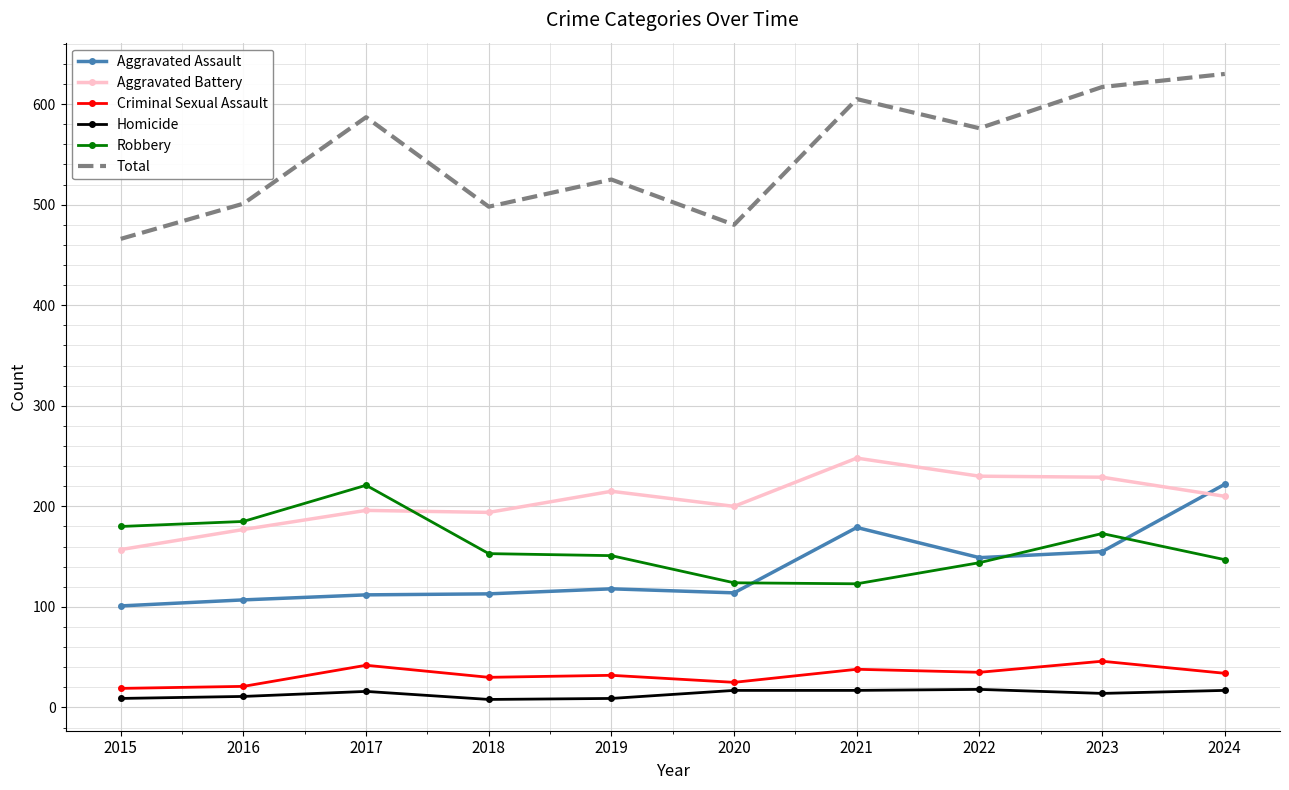

What is the sum of all Aggravated Battery values?

2056